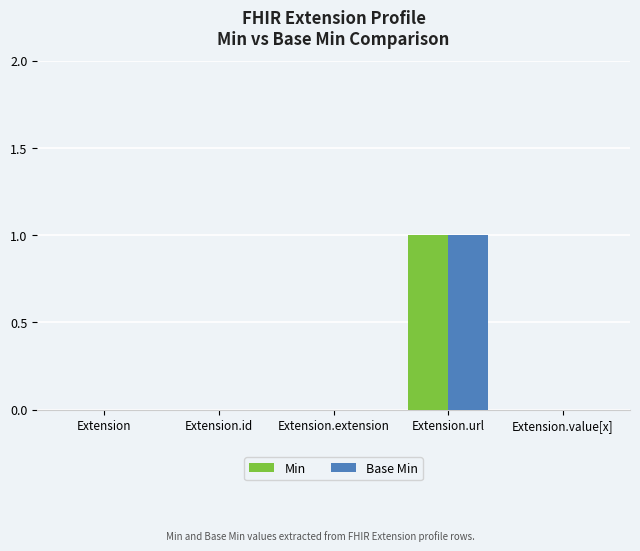

At which category is the sum across all series the highest?

Extension.url